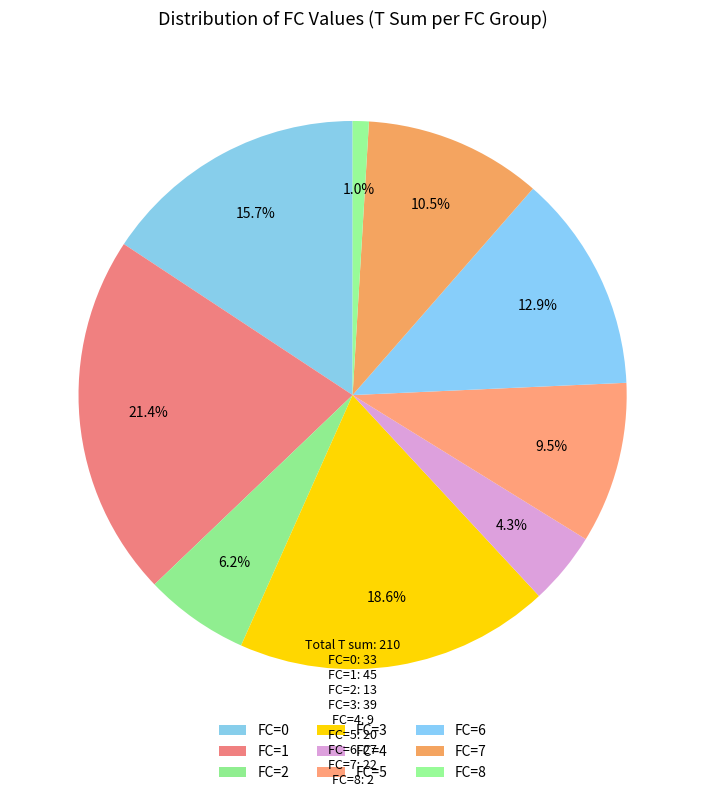

What is the largest slice in the pie chart?

FC=1